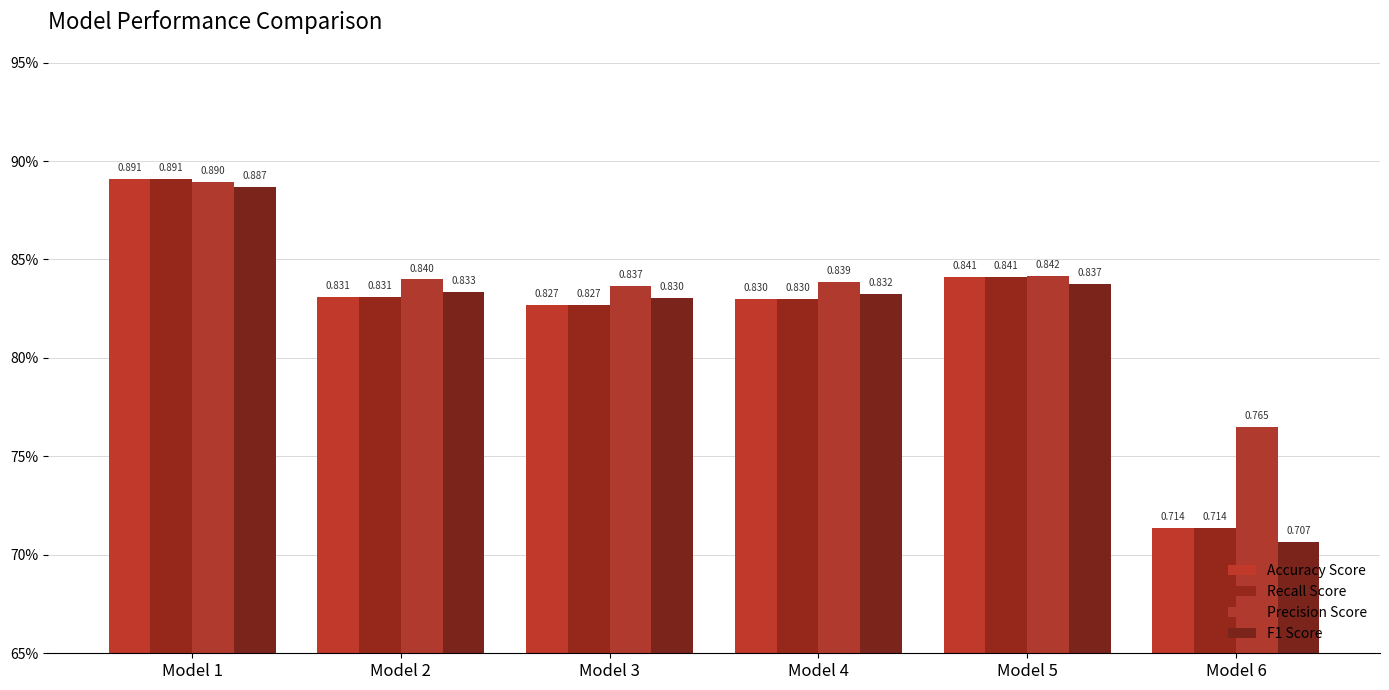

Does the chart contain stacked bars?

No